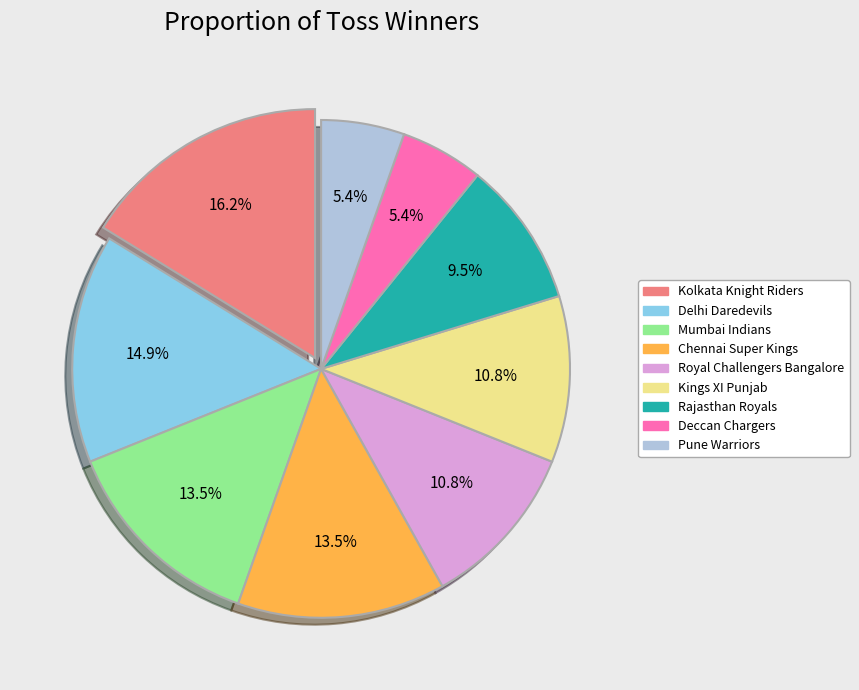

Which category has the biggest portion of the pie?

Kolkata Knight Riders